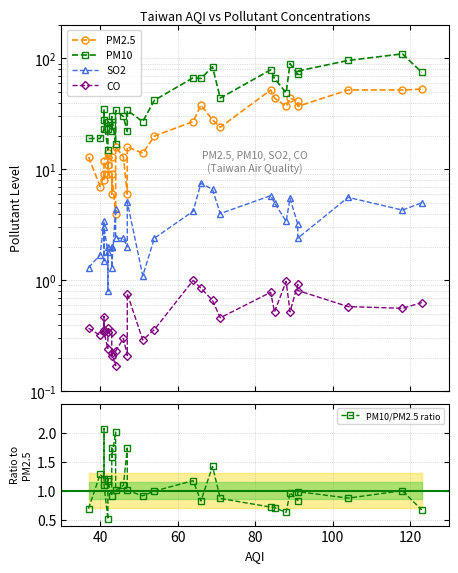

True or false: PM10/PM2.5 ratio and SO2 intersect in this chart.

True